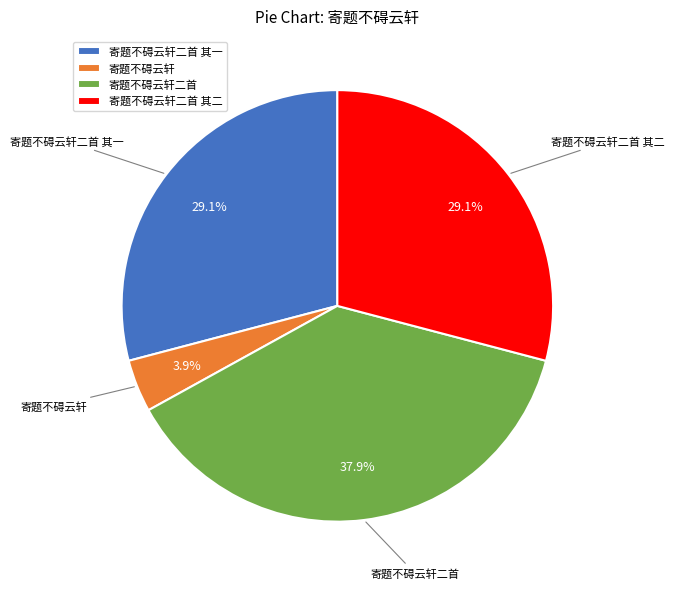

Which slice is the smallest?

寄题不碍云轩